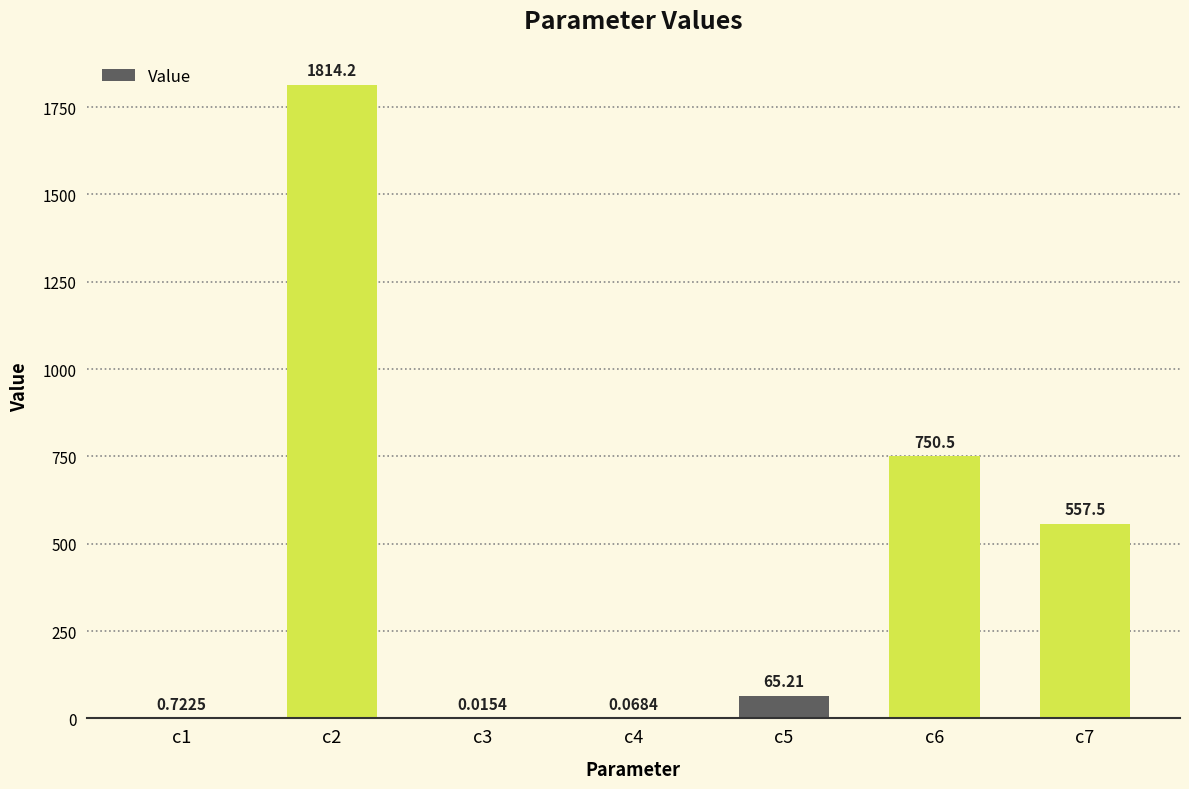

What is the sum of all values?

3188.1